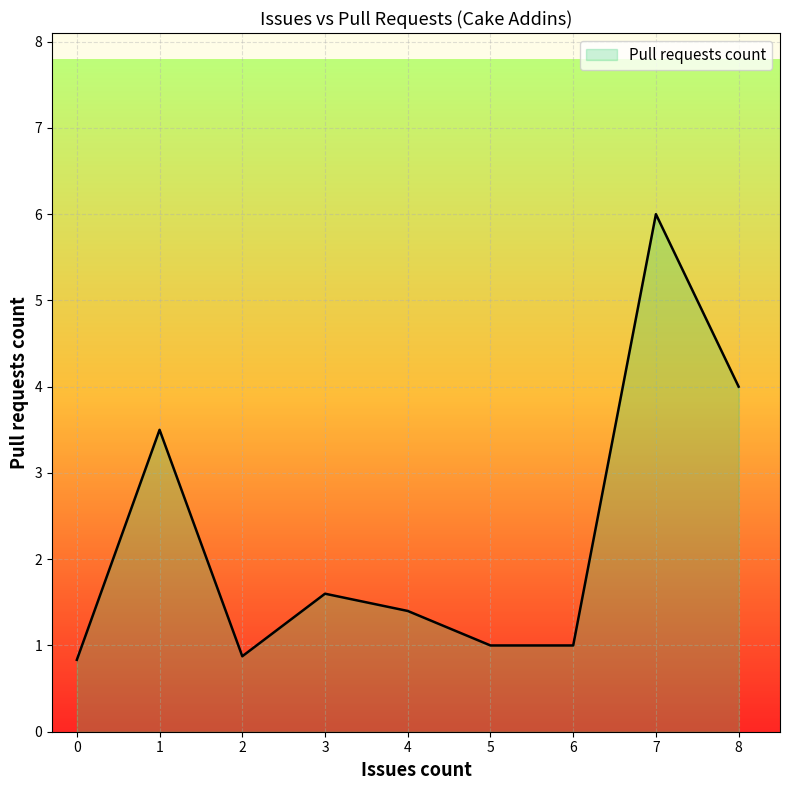

What is the maximum value shown in the chart?

6.0